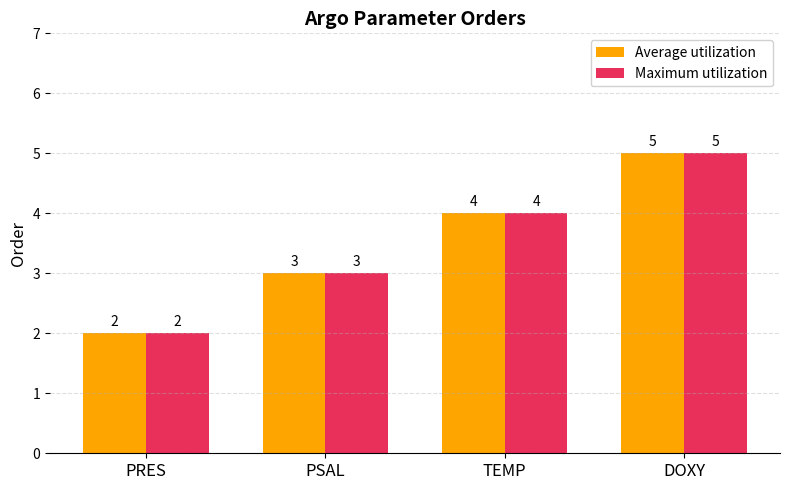

What is the maximum value for Average utilization?

5